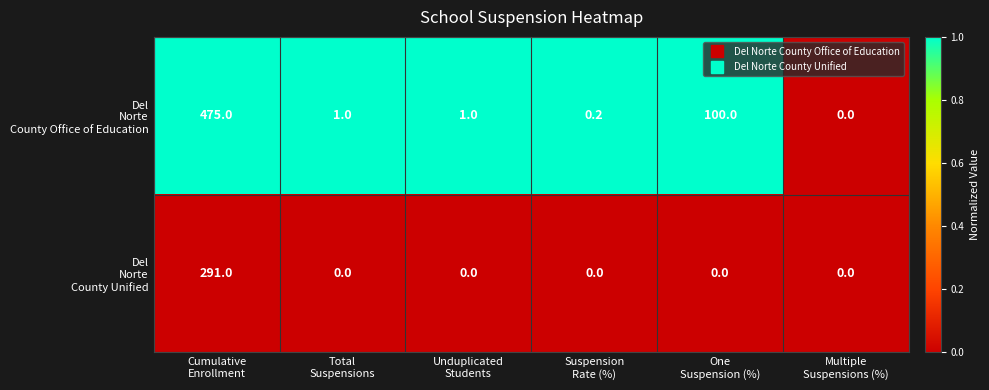

What is the maximum value shown in the chart?

475.0